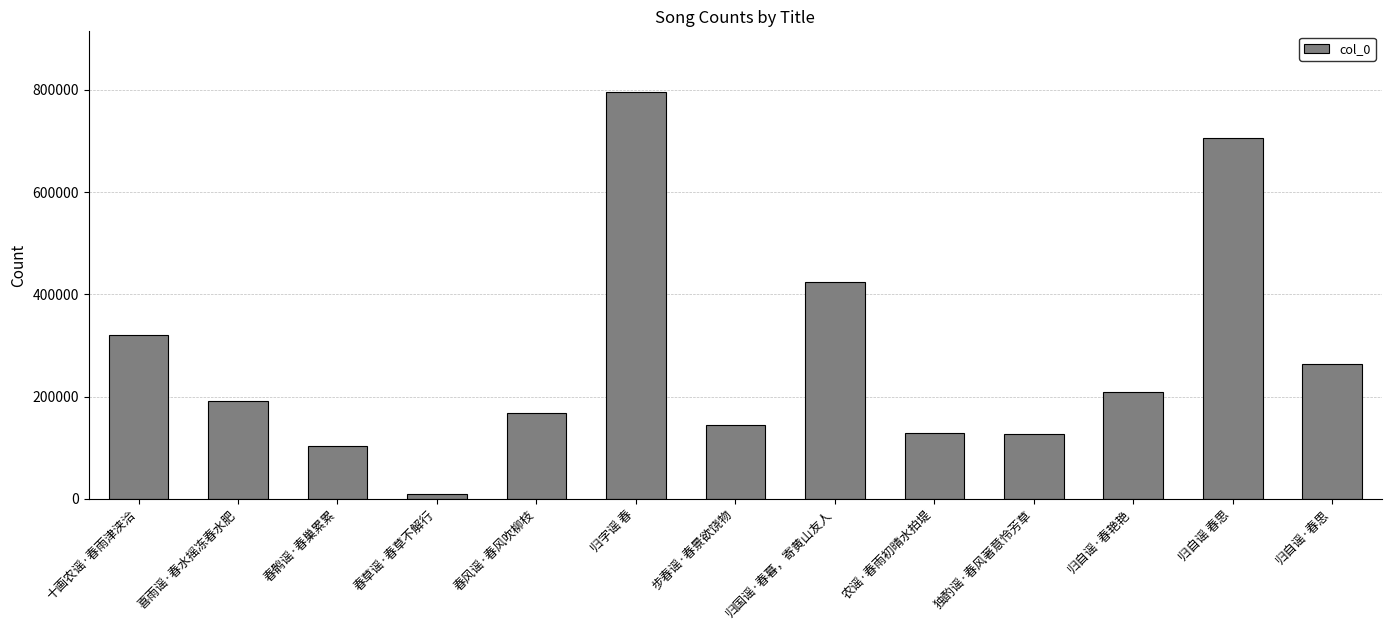

How many bars are there in total?

13